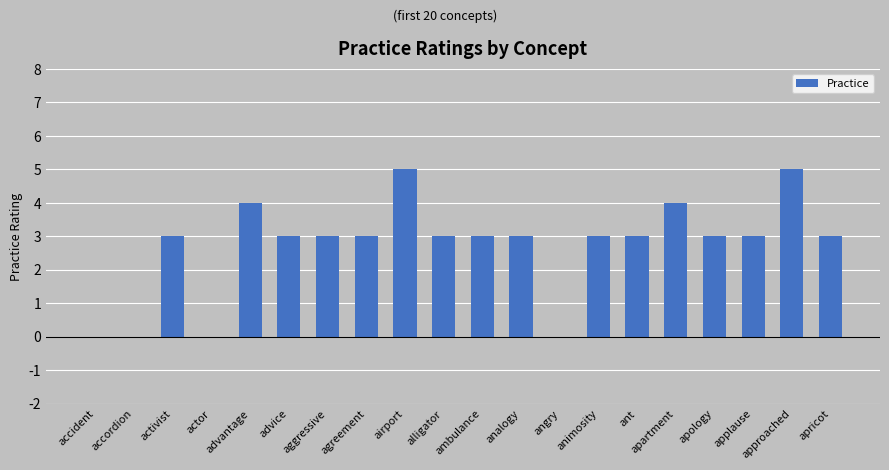

What is the sum of the values at approached and apology?

8